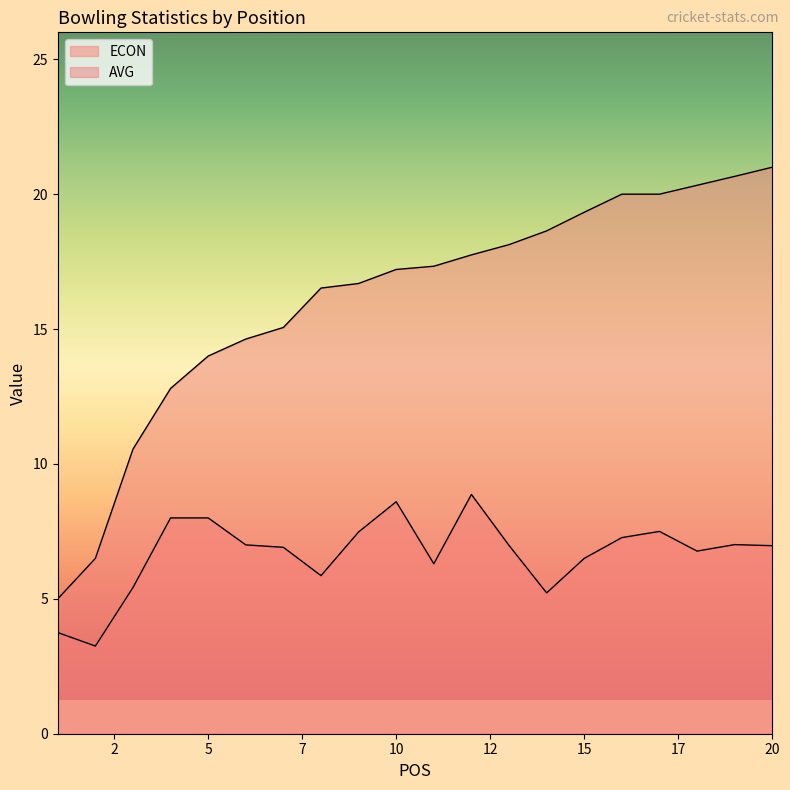

Does the chart display data point markers on the line(s)?

No